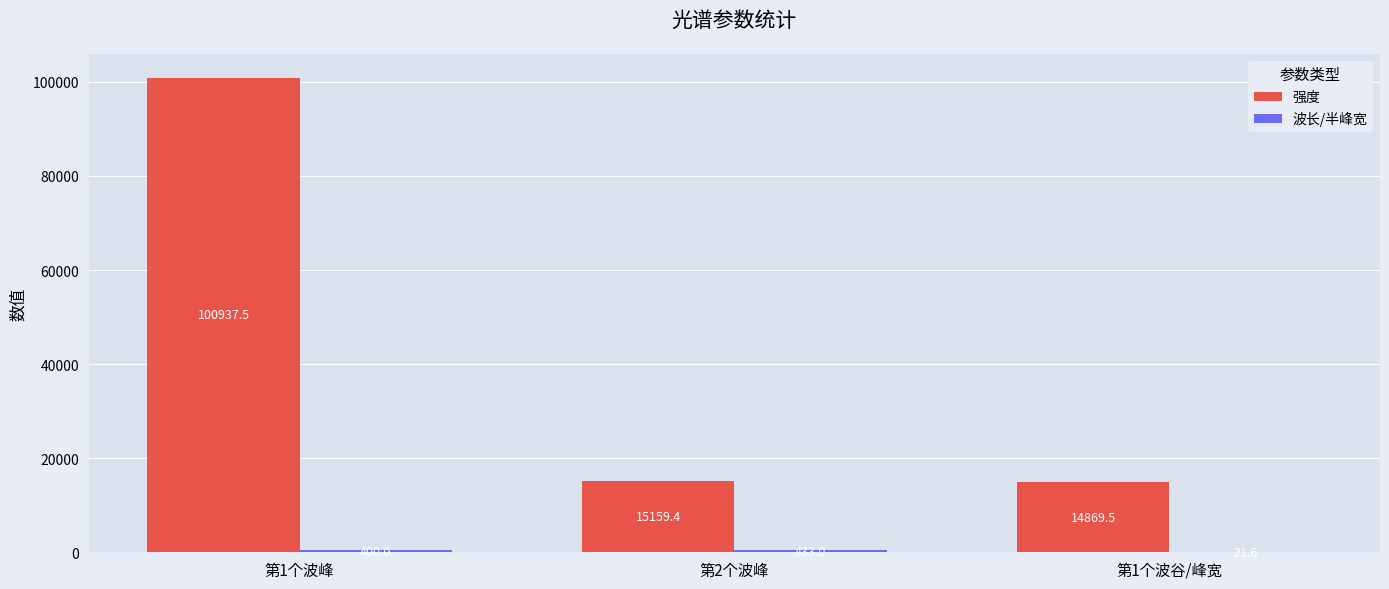

What is the approximate value of 强度 at 第2个波峰?

15159.4